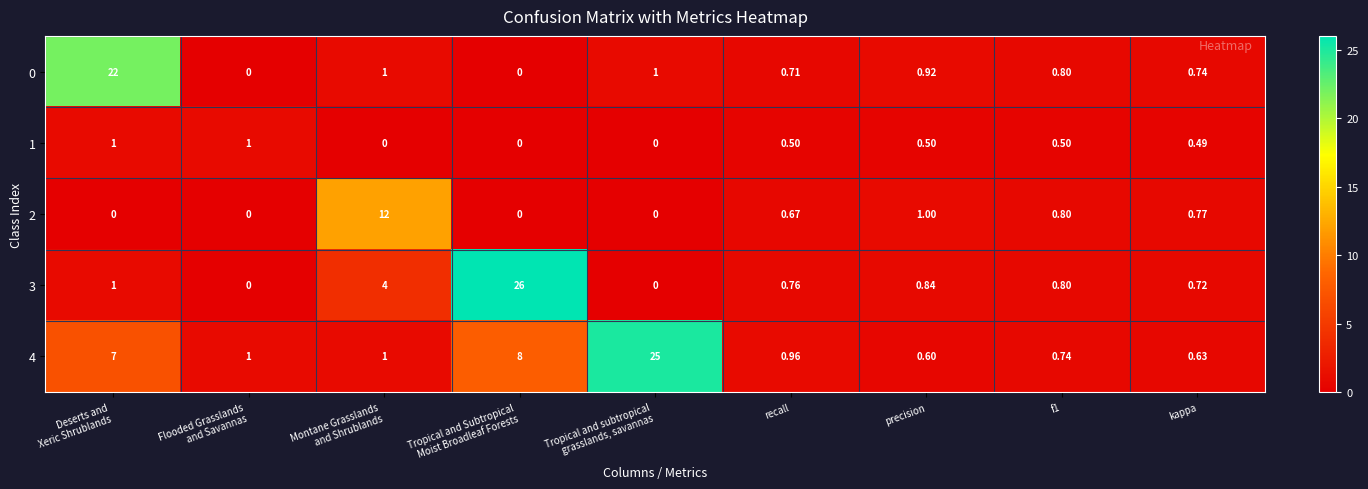

At how many categories does at least one series exceed 20?

3